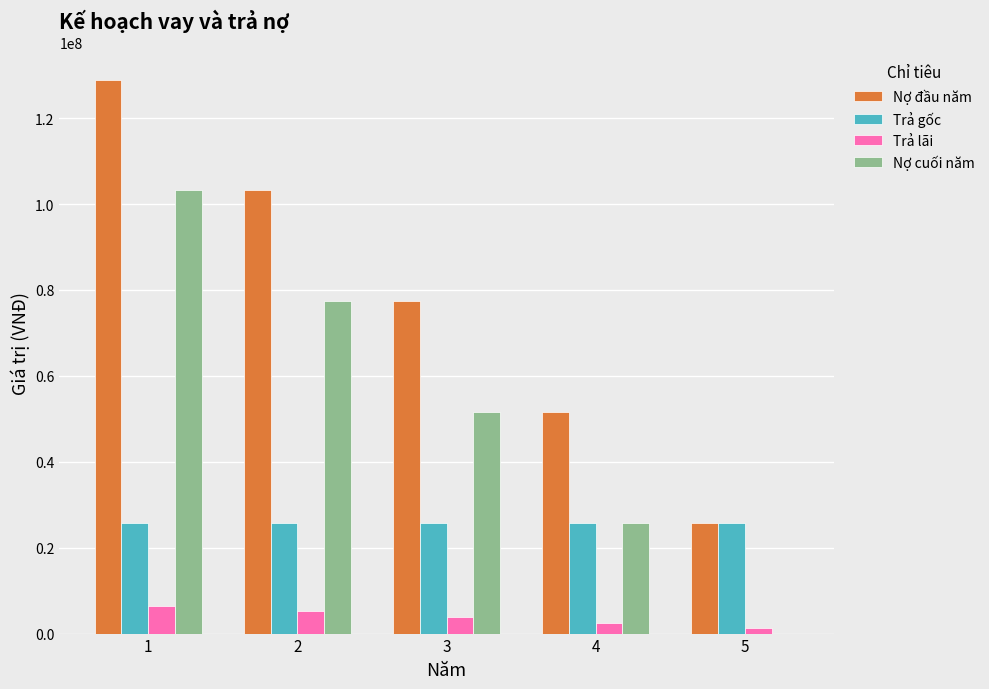

The value of Nợ cuối năm at 2 is 28896447. True or false?

False